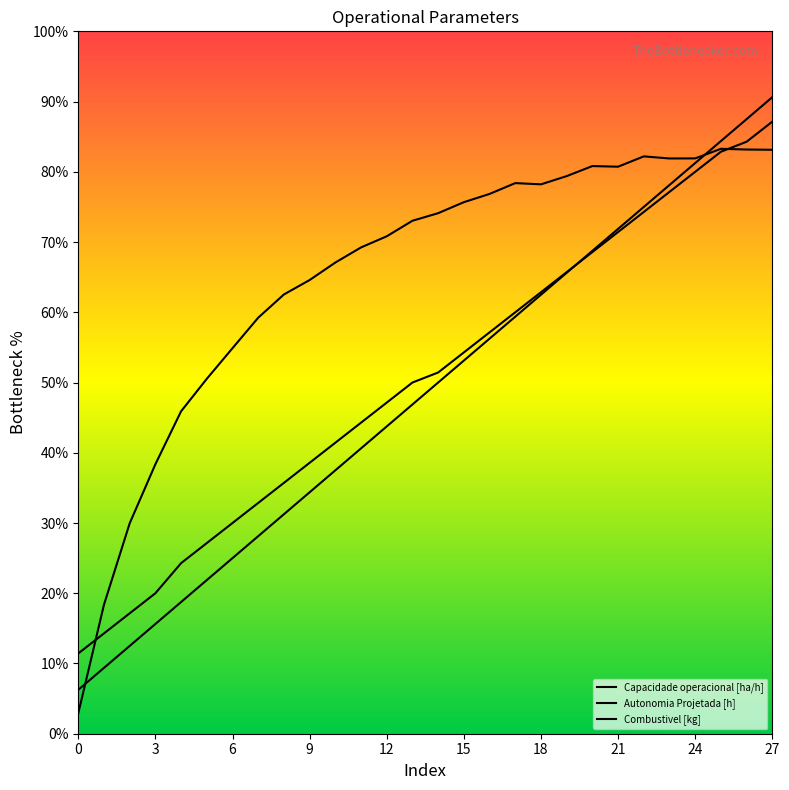

What is the difference between the Capacidade operacional [ha/h] values at 24 and 10?

14.8